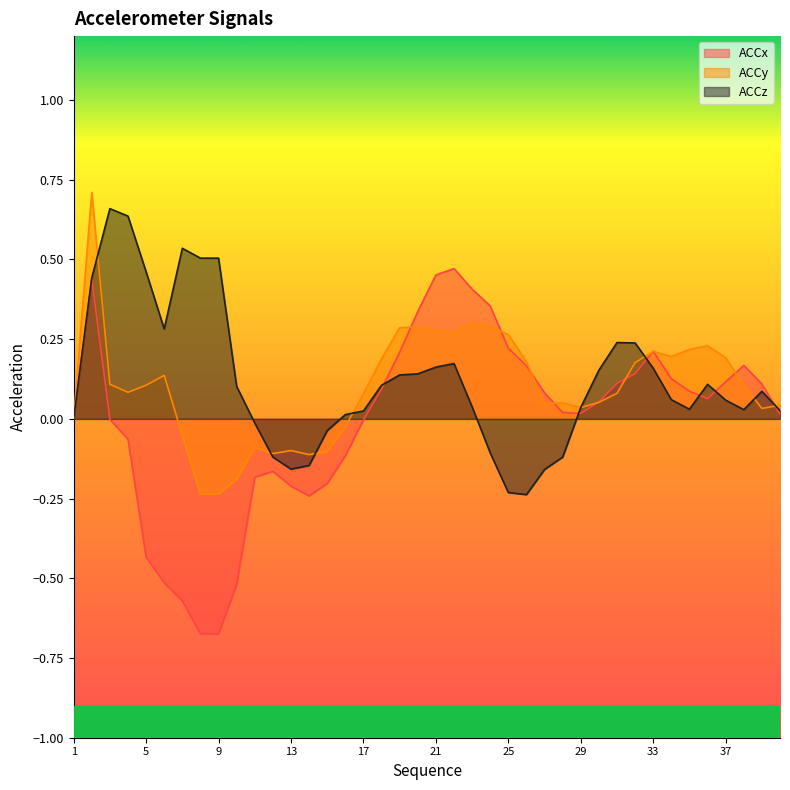

How many series are shown in this chart?

3